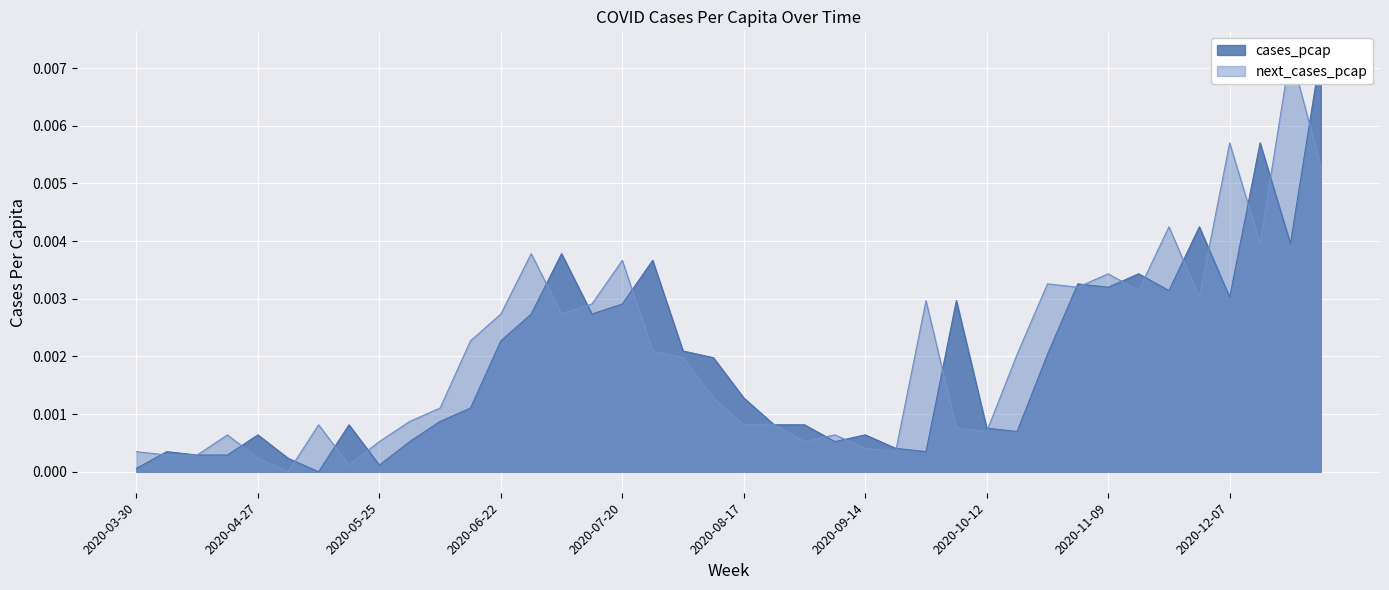

Rank the series by their average value, from lowest to highest.

cases_pcap, next_cases_pcap